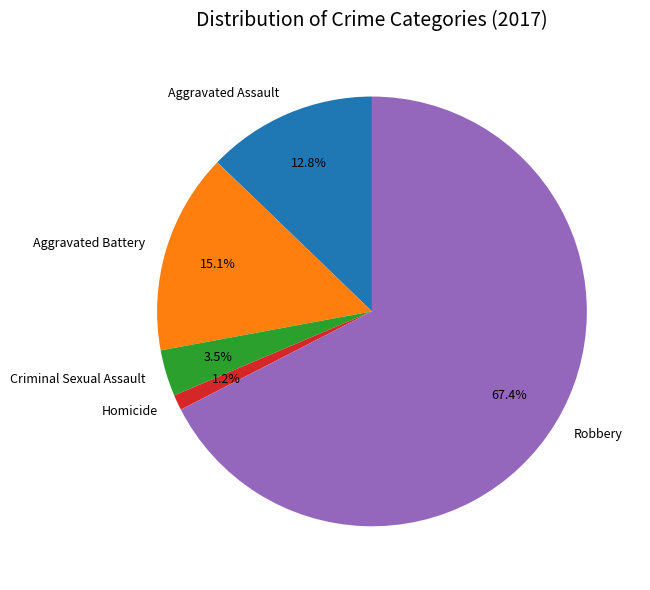

Is Robbery the majority of the pie?

Yes